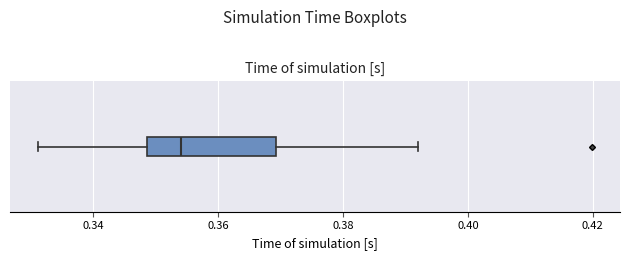

Transcribe this box plot: give where the median line is, the range the box spans, and where the two whiskers end, as read against the x-axis. The values are not printed on the chart, so give them approximately, as read against the axis.

median 0.354, box 0.348 to 0.370, whiskers 0.332 to 0.392